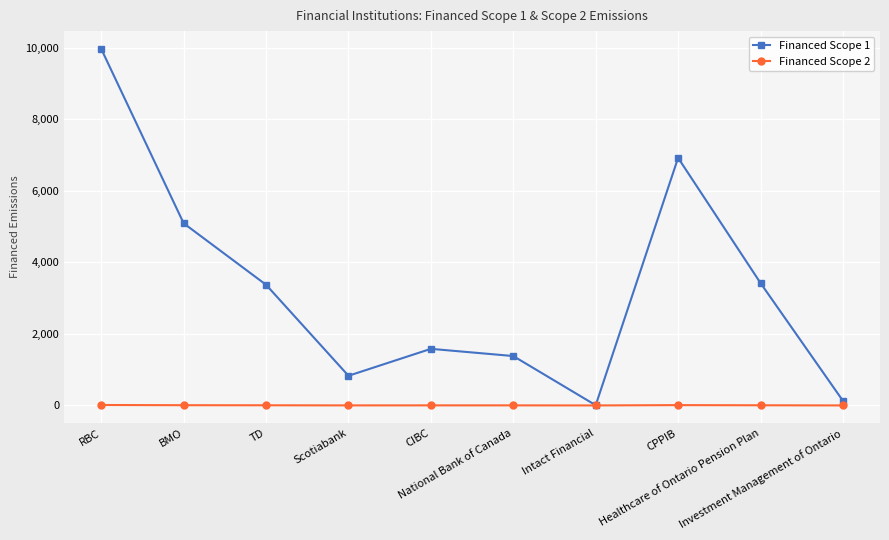

True or false: Financed Scope 1 has more than 1 points higher than both neighbors.

True